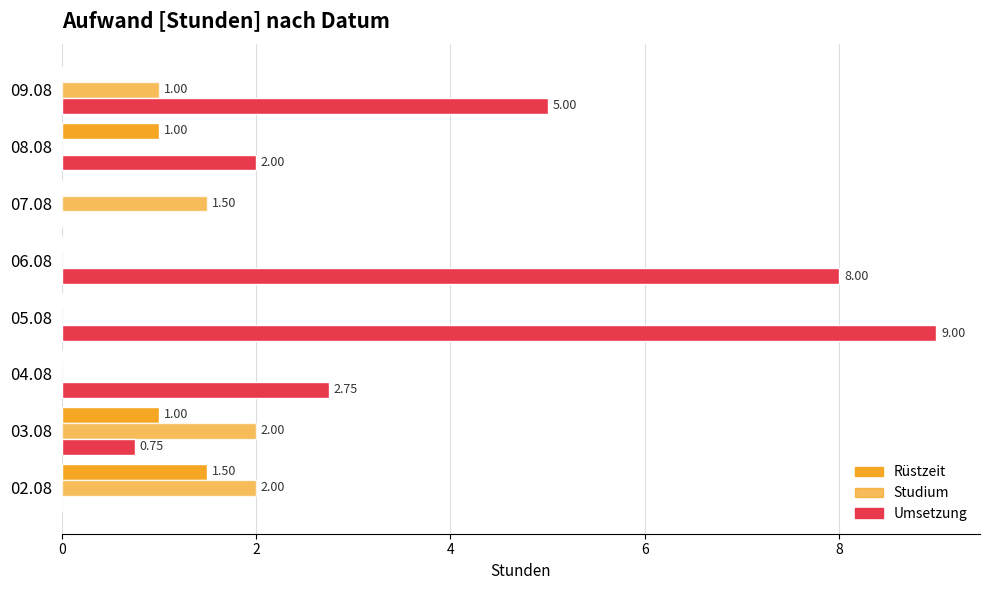

At how many categories does at least one series exceed 5?

2